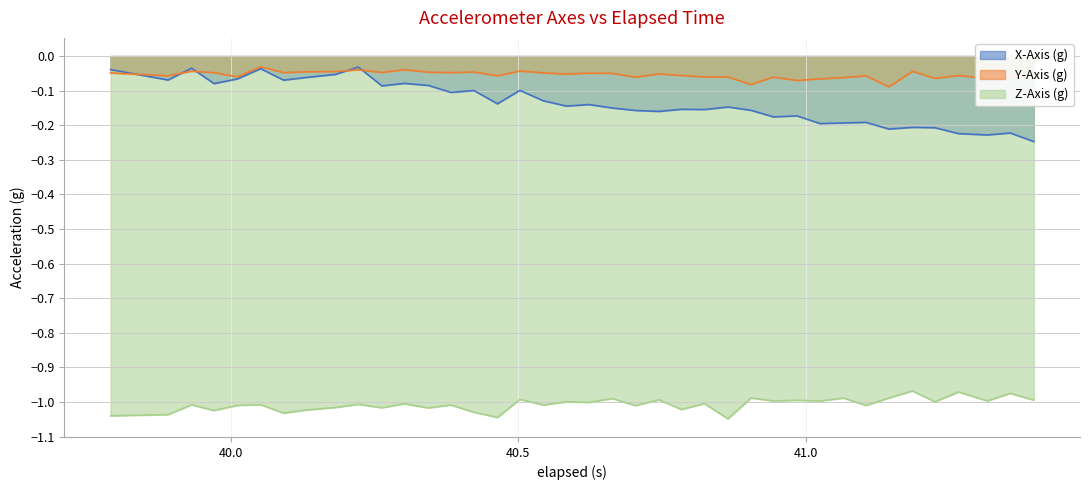

Count the number of categories in the chart.

39